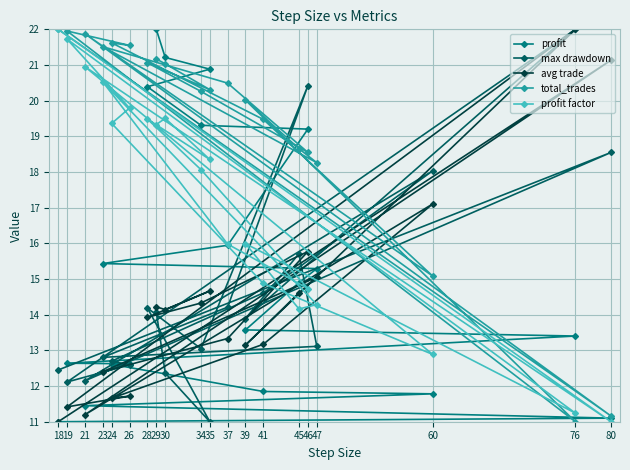

Where is total_trades nearest to the value 16?

60